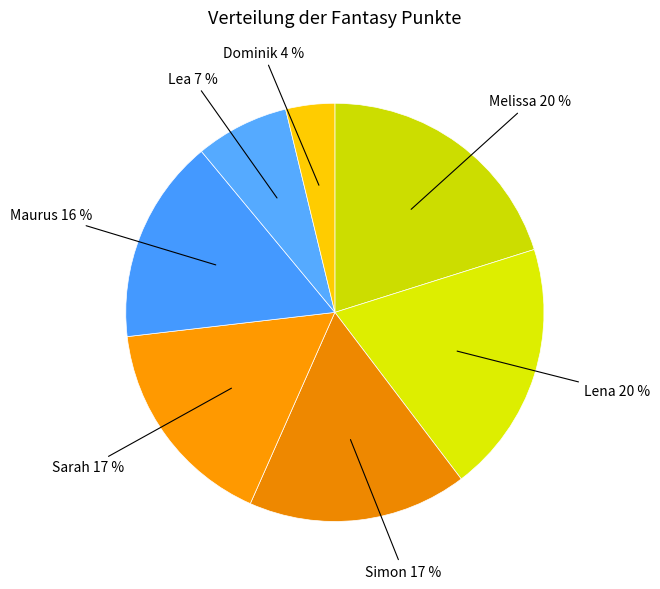

To the nearest percent, what portion does Simon represent?

17%